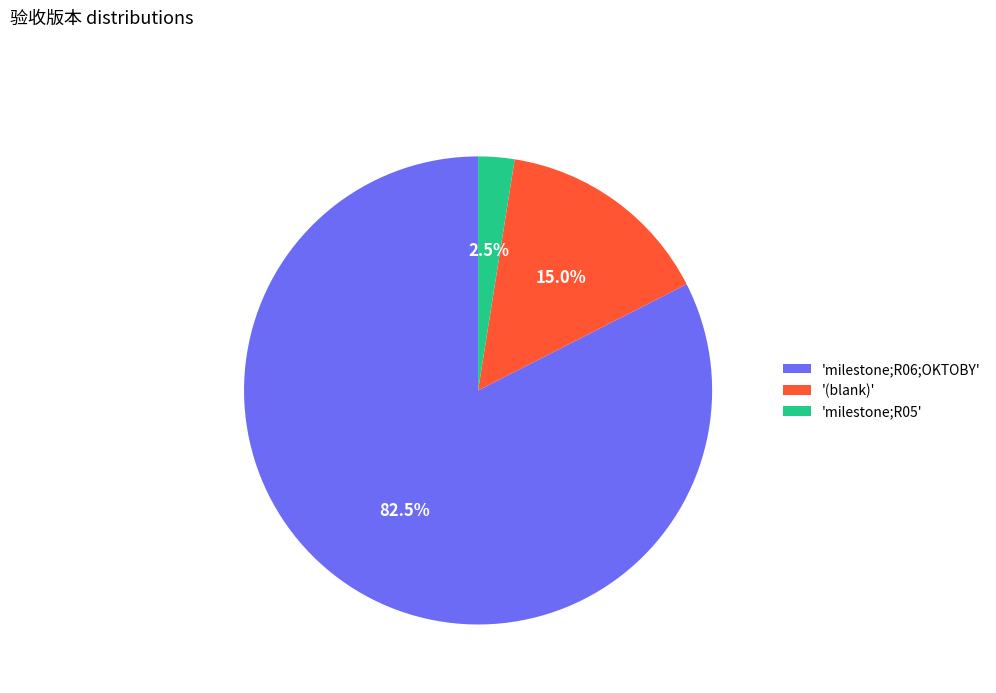

Rank the categories by value from lowest to highest.

'milestone;R05', '(blank)', 'milestone;R06;OKTOBY'